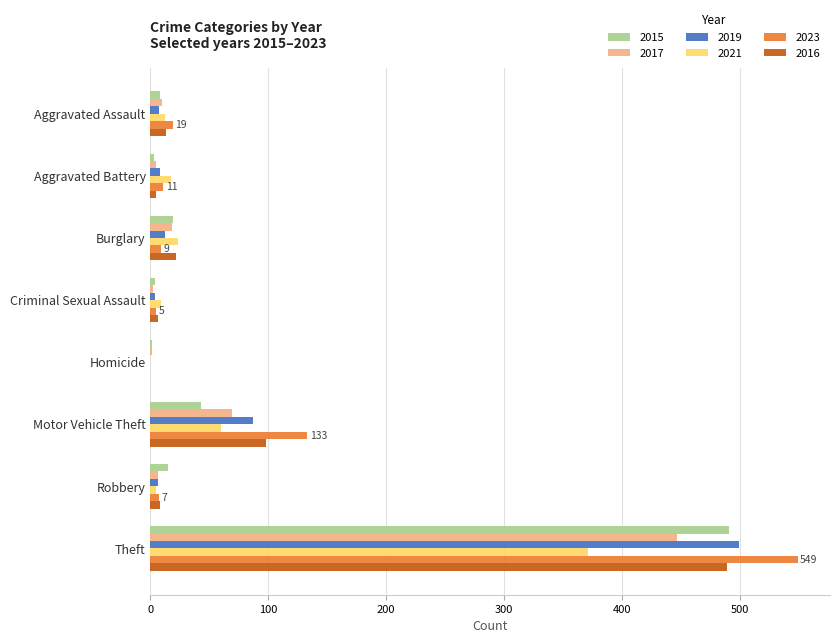

Is the value of 2019 at Aggravated Battery greater than the value of 2017 at Theft?

No